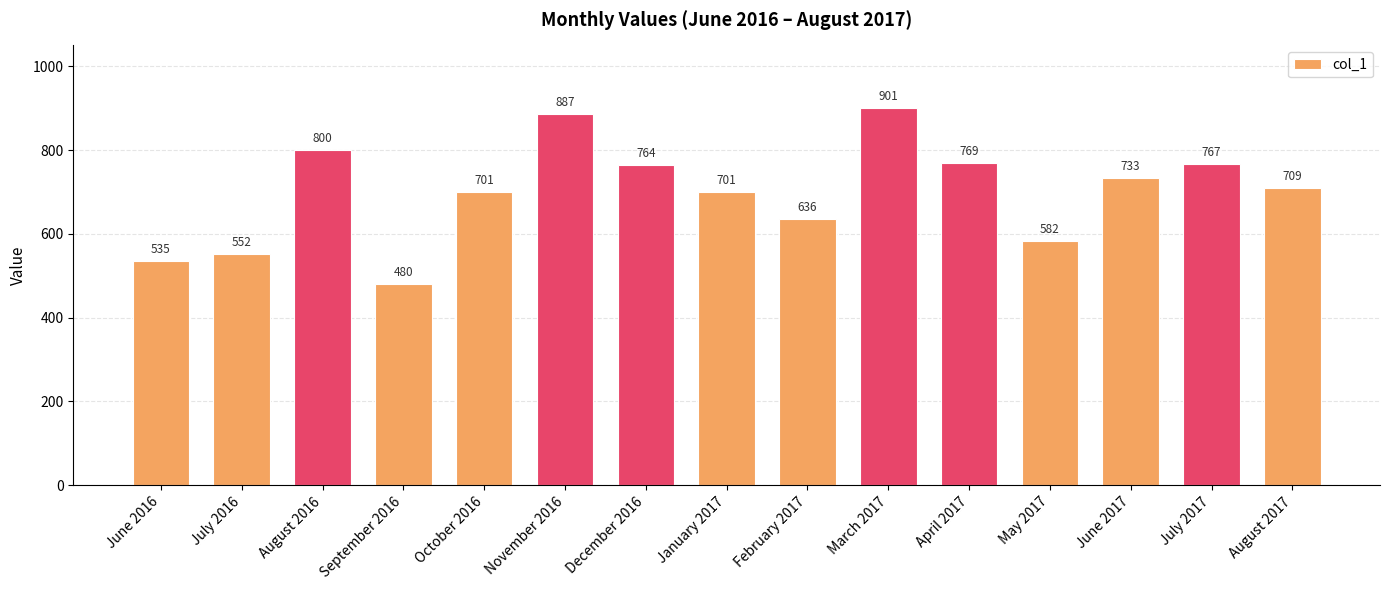

What is the label of the 15th bar from the left?

August 2017